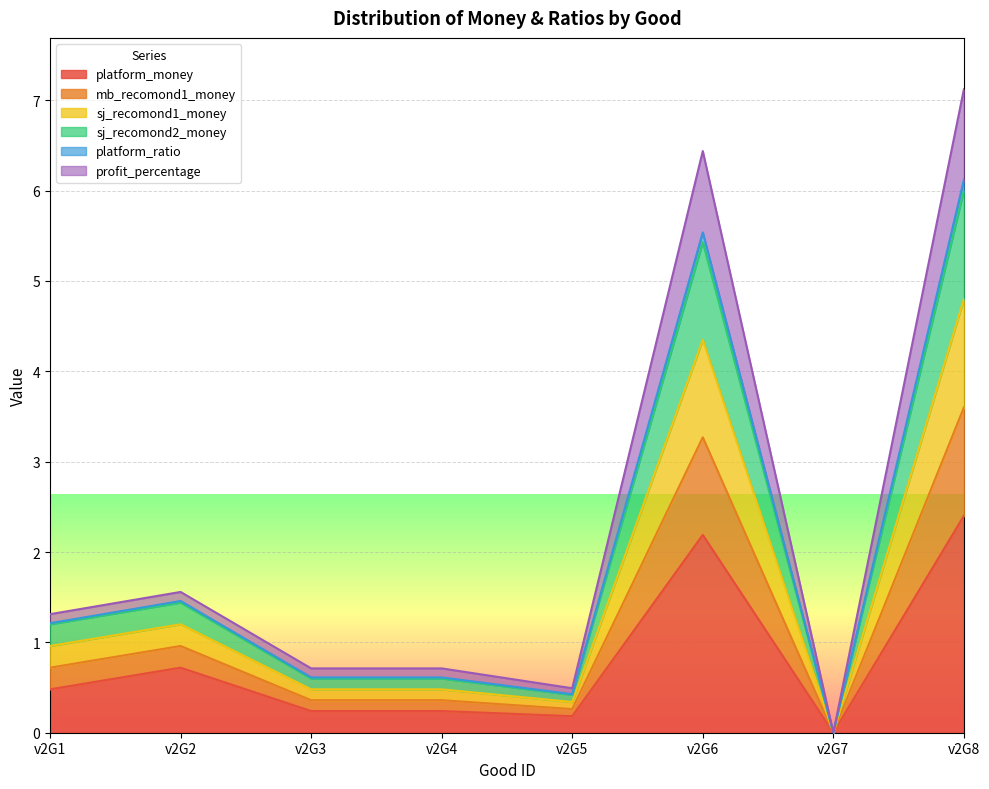

What is the difference between the highest and lowest values at v2G6?

4.2